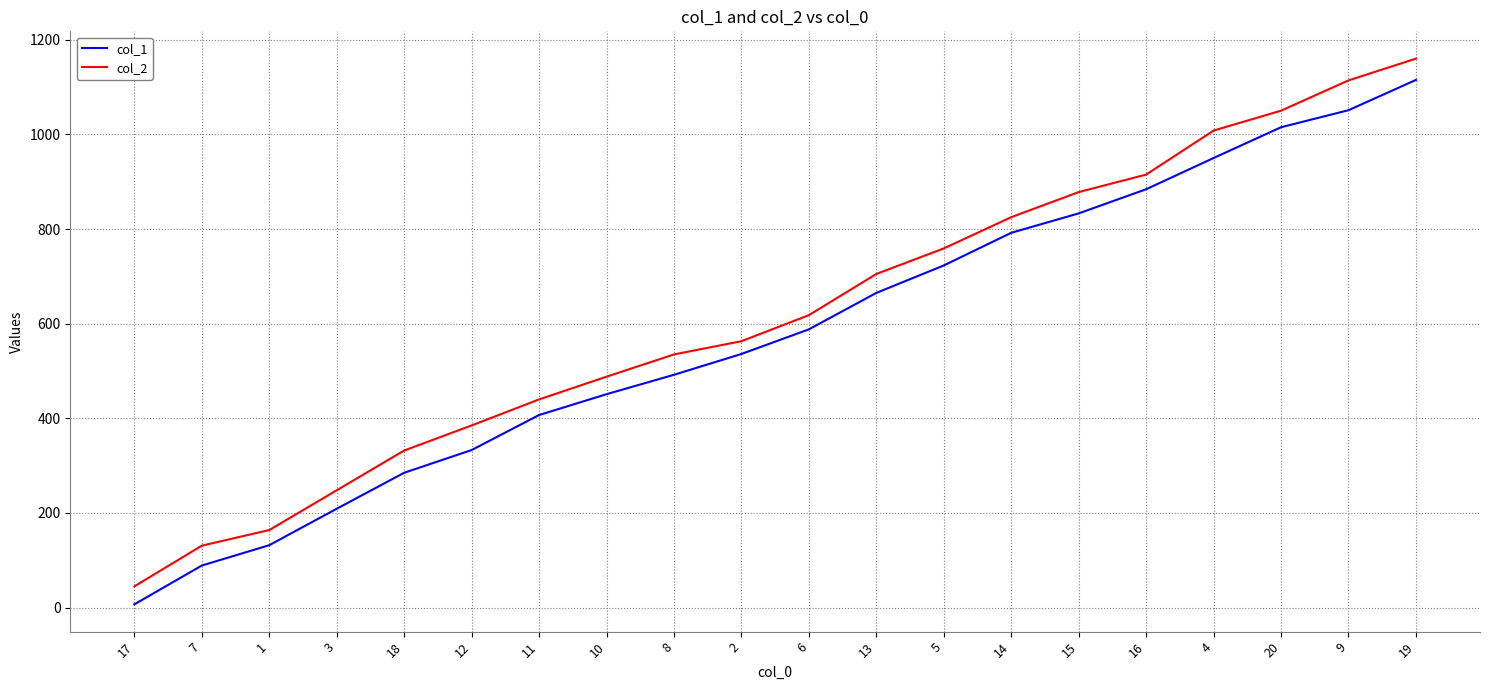

What are all the series names shown in the legend?

col_1, col_2